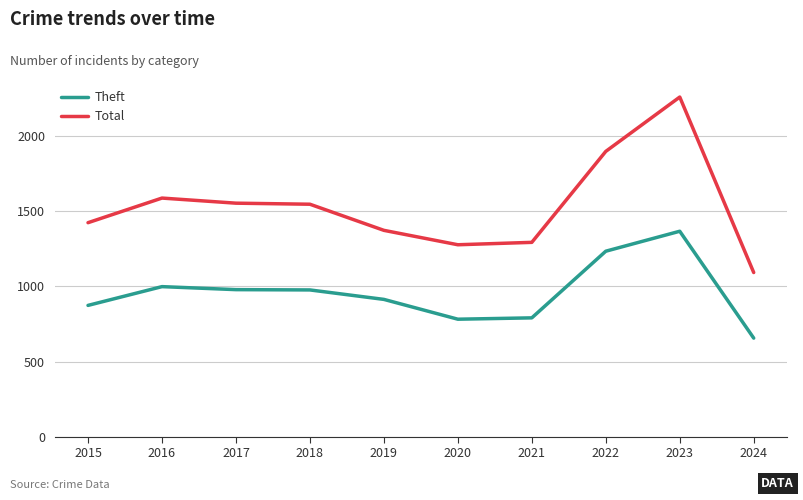

What is the minimum value shown in the chart?

656